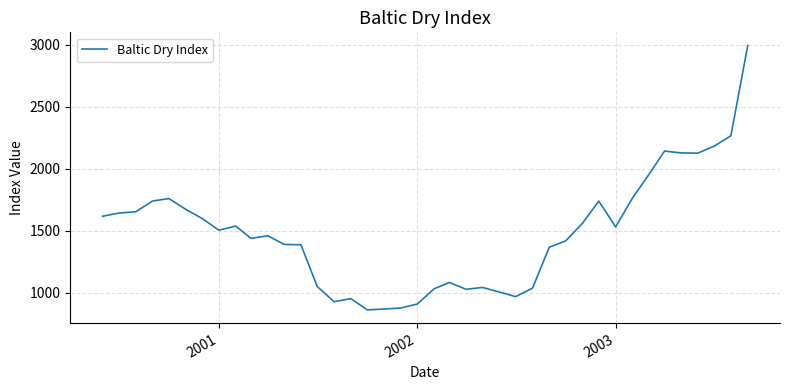

What is the smallest value displayed?

861